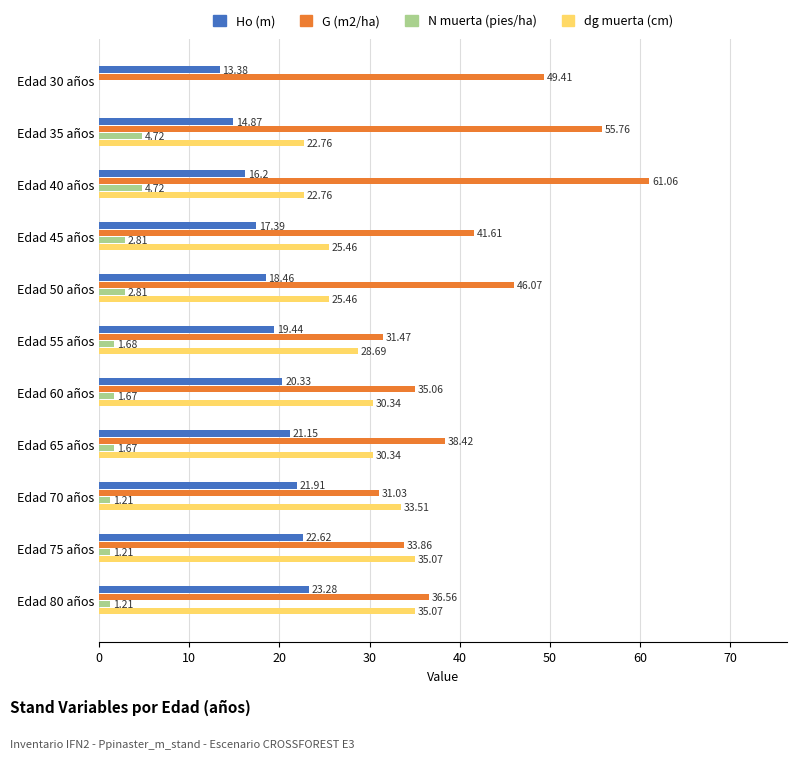

Which series has the largest total across all categories?

G (m2/ha)